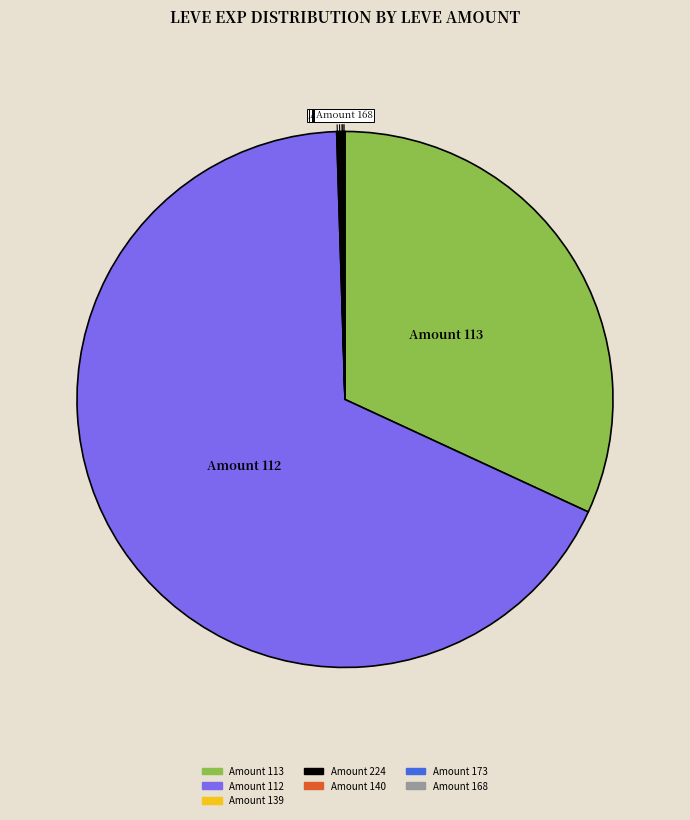

Is there a majority slice in this chart?

Yes